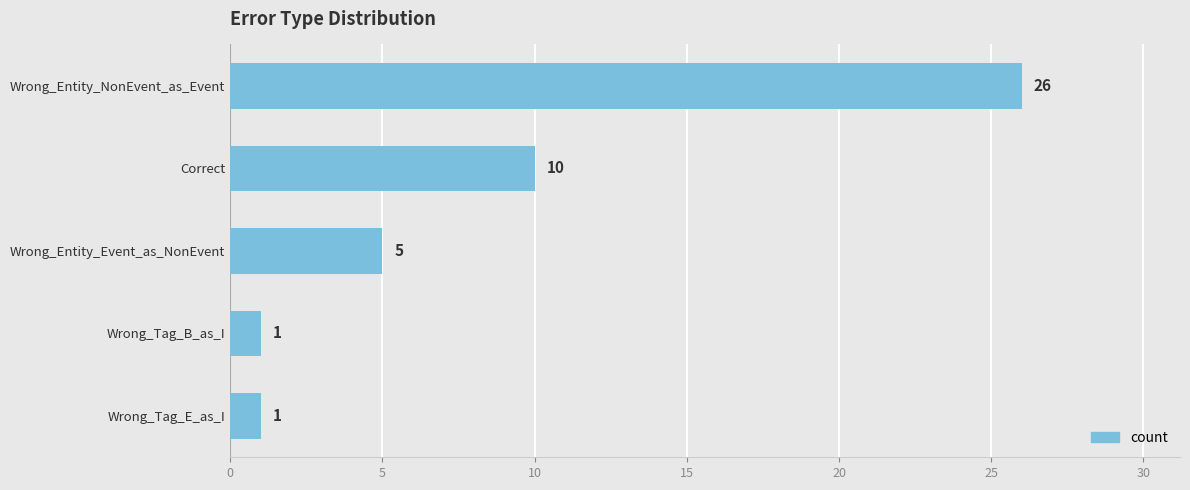

What is the smallest value displayed?

1